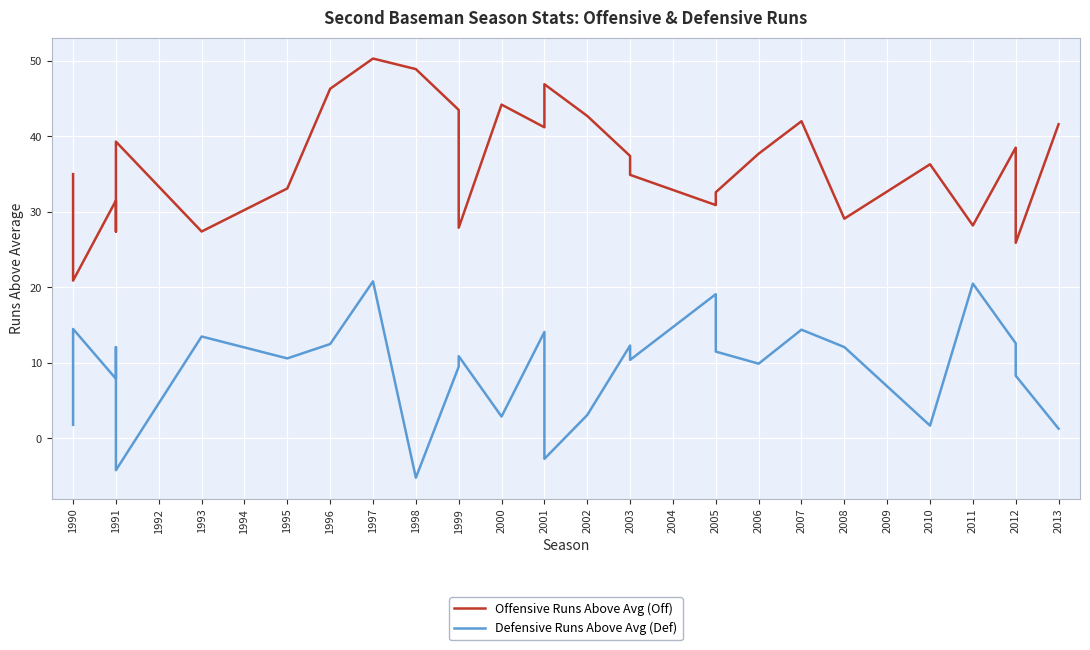

True or false: Offensive Runs Above Avg (Off) has more than 1 interior local peaks.

True